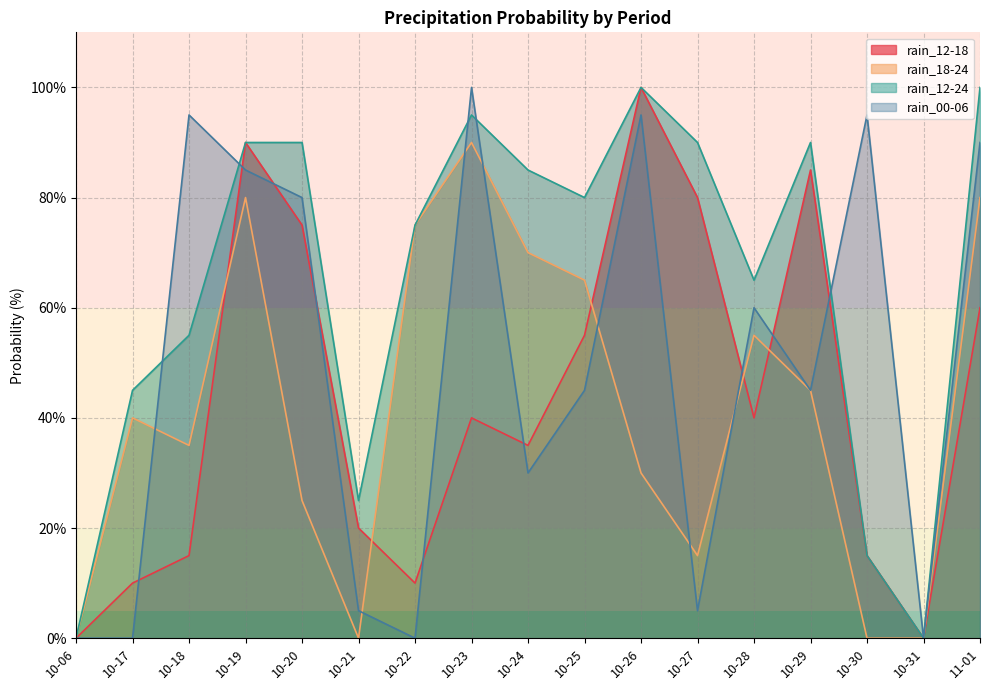

In rain_12-18, how many points are lower than both neighbors (excluding endpoints)?

4